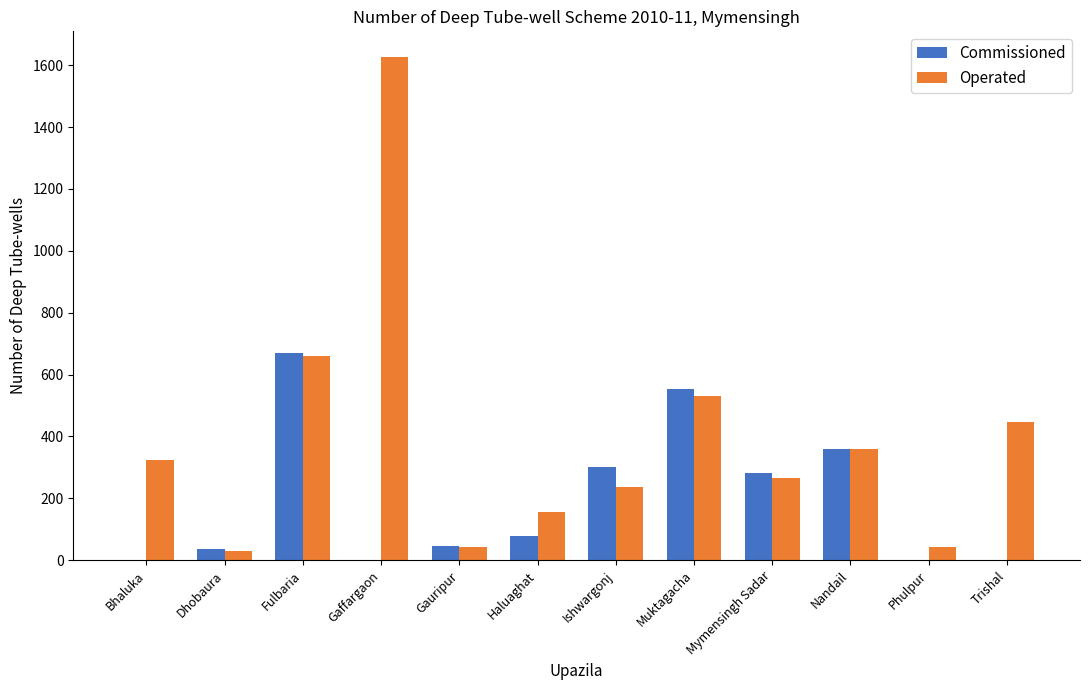

The Operated series shows 237 at Ishwargonj. True or false?

True